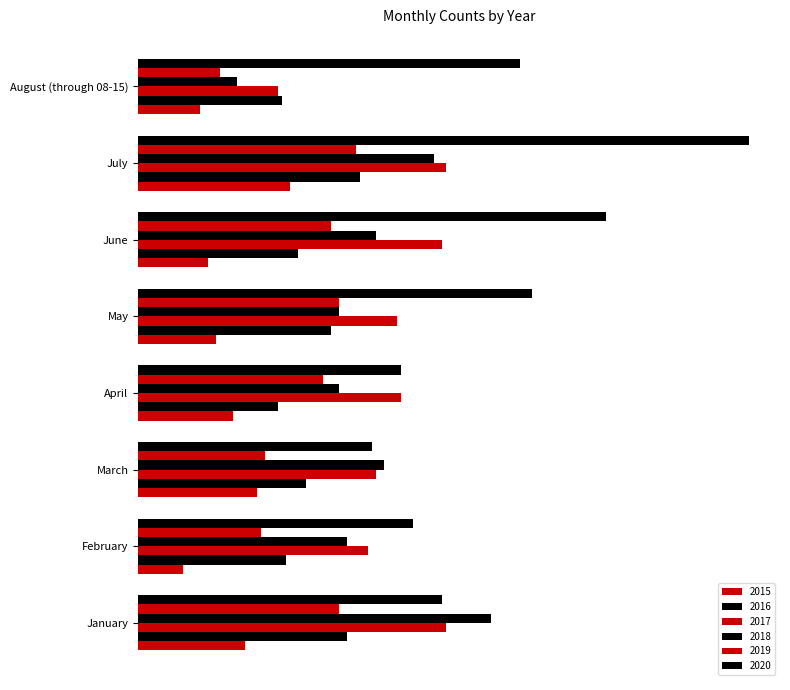

What position from the left is August (through 08-15)?

8